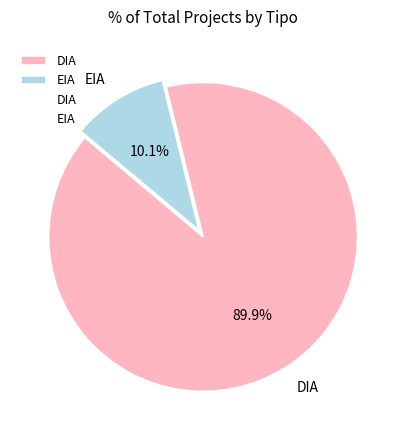

Is it true that EIA is 24% of the pie?

False